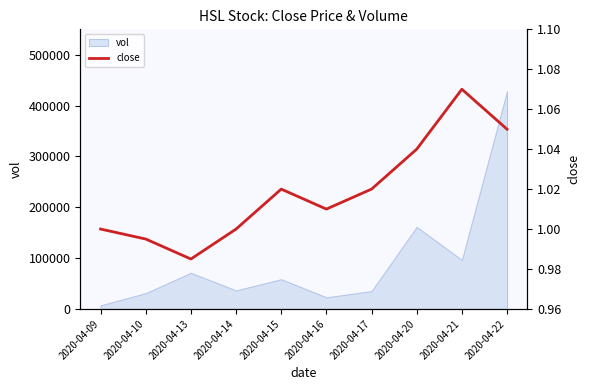

The value of vol at 2020-04-20 is 161400. True or false?

True